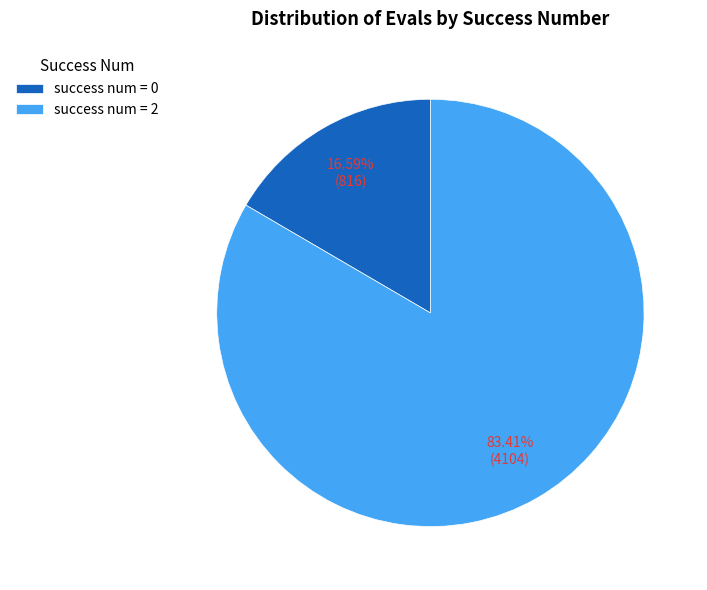

How many segments does this pie chart have?

2